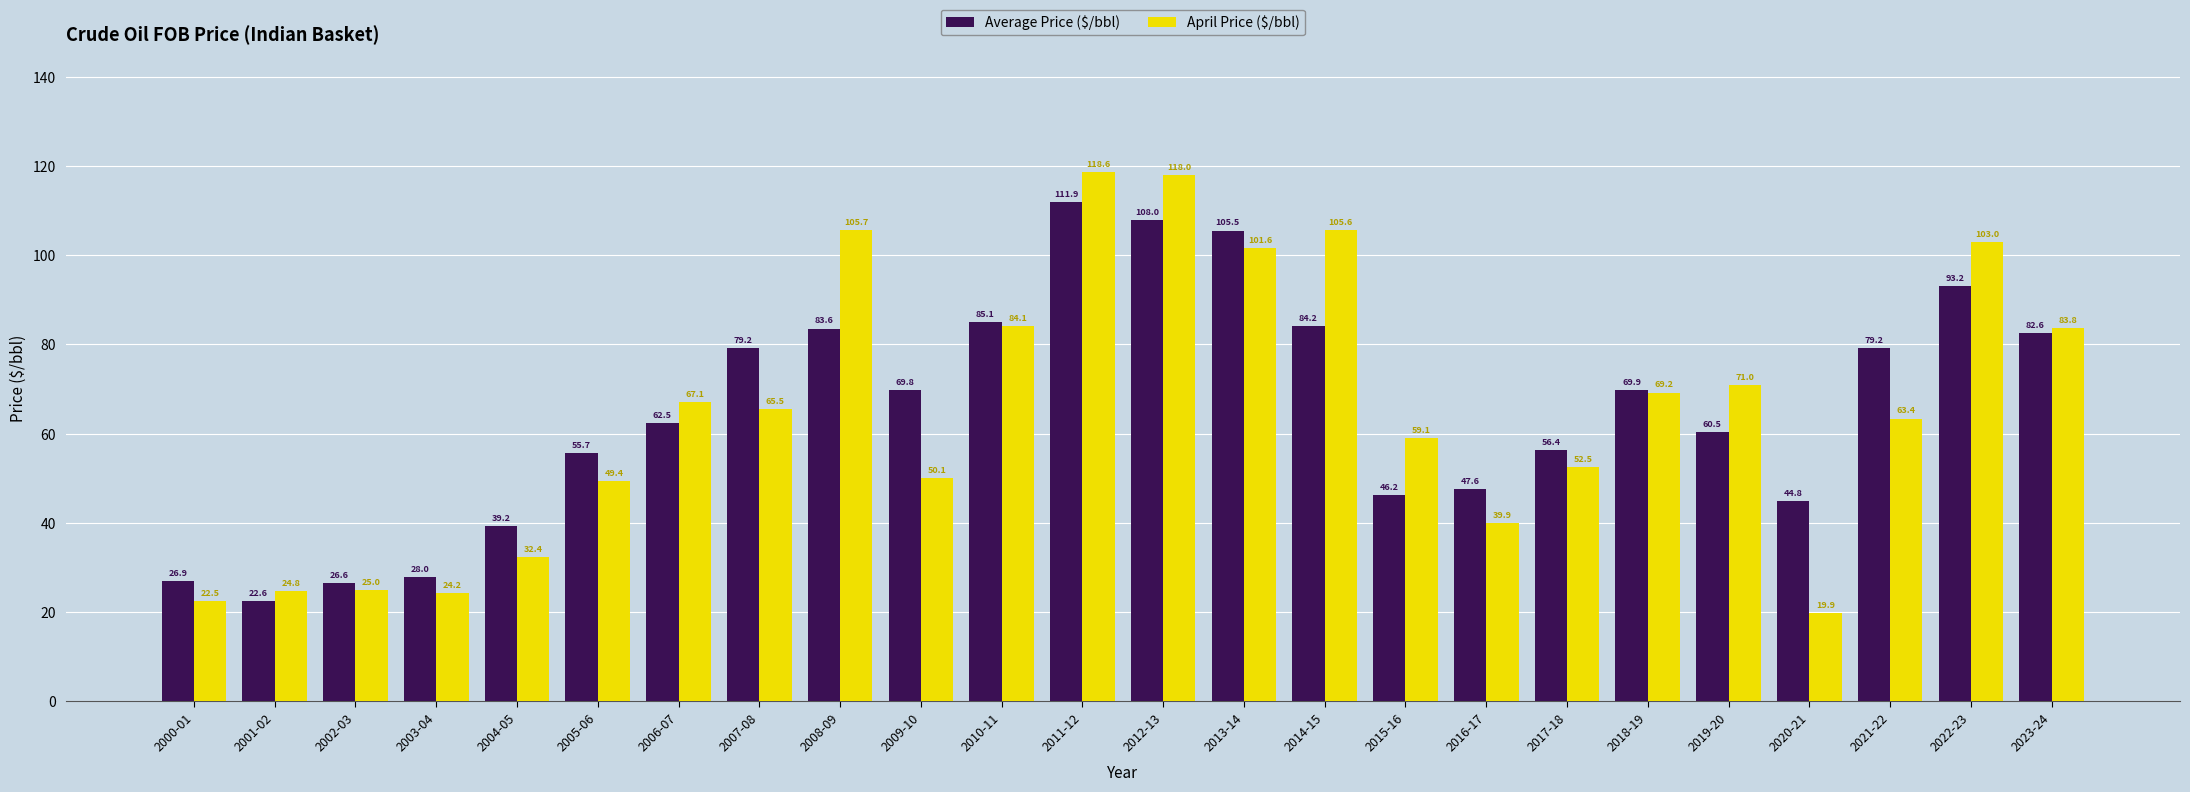

At which label is Average Price ($/bbl) closest to 67?

2009-10